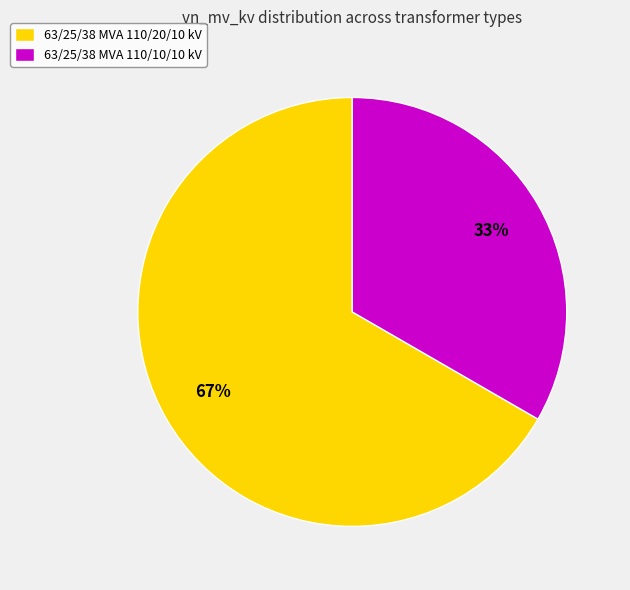

Rank the categories by value from highest to lowest.

63/25/38 MVA 110/20/10 kV, 63/25/38 MVA 110/10/10 kV